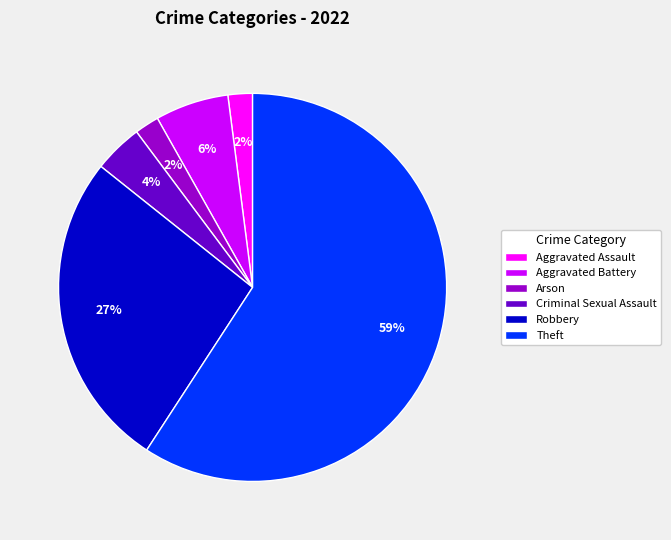

Which slice represents more than half of the pie?

Theft